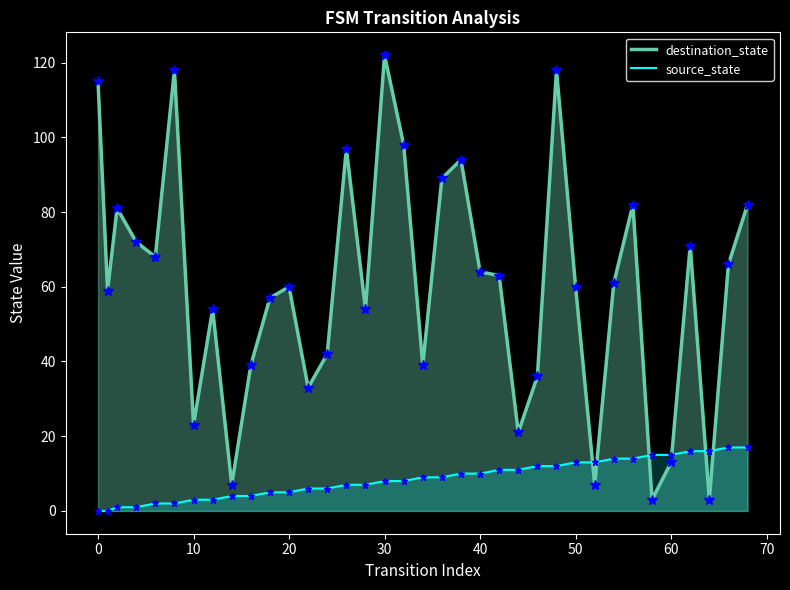

The source_state series shows 6 at 60. True or false?

False